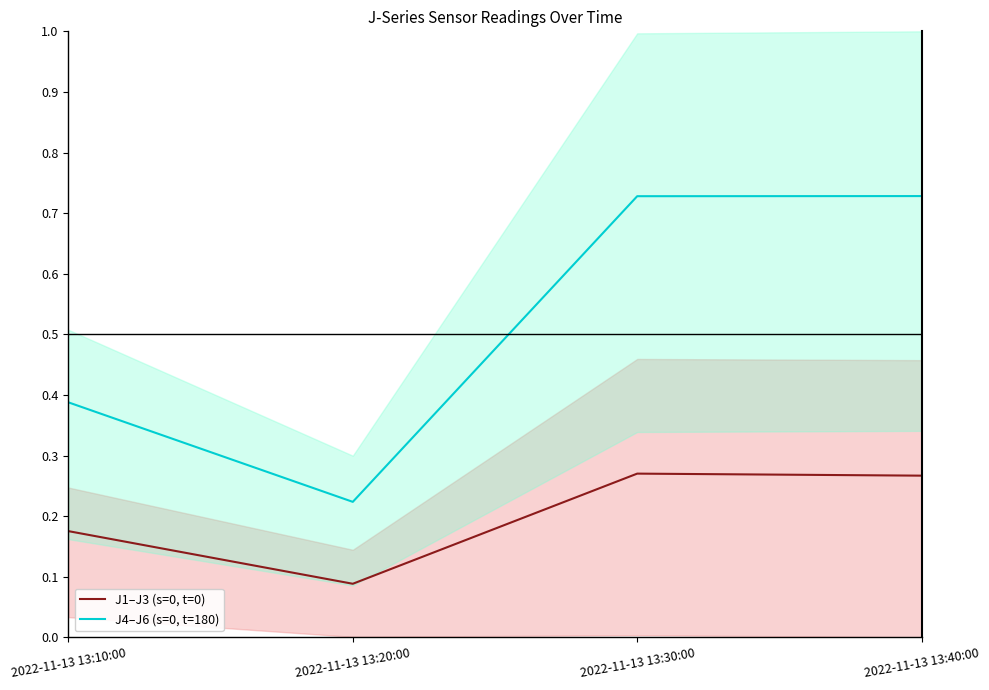

What position from the right is 2022-11-13 13:10:00?

4